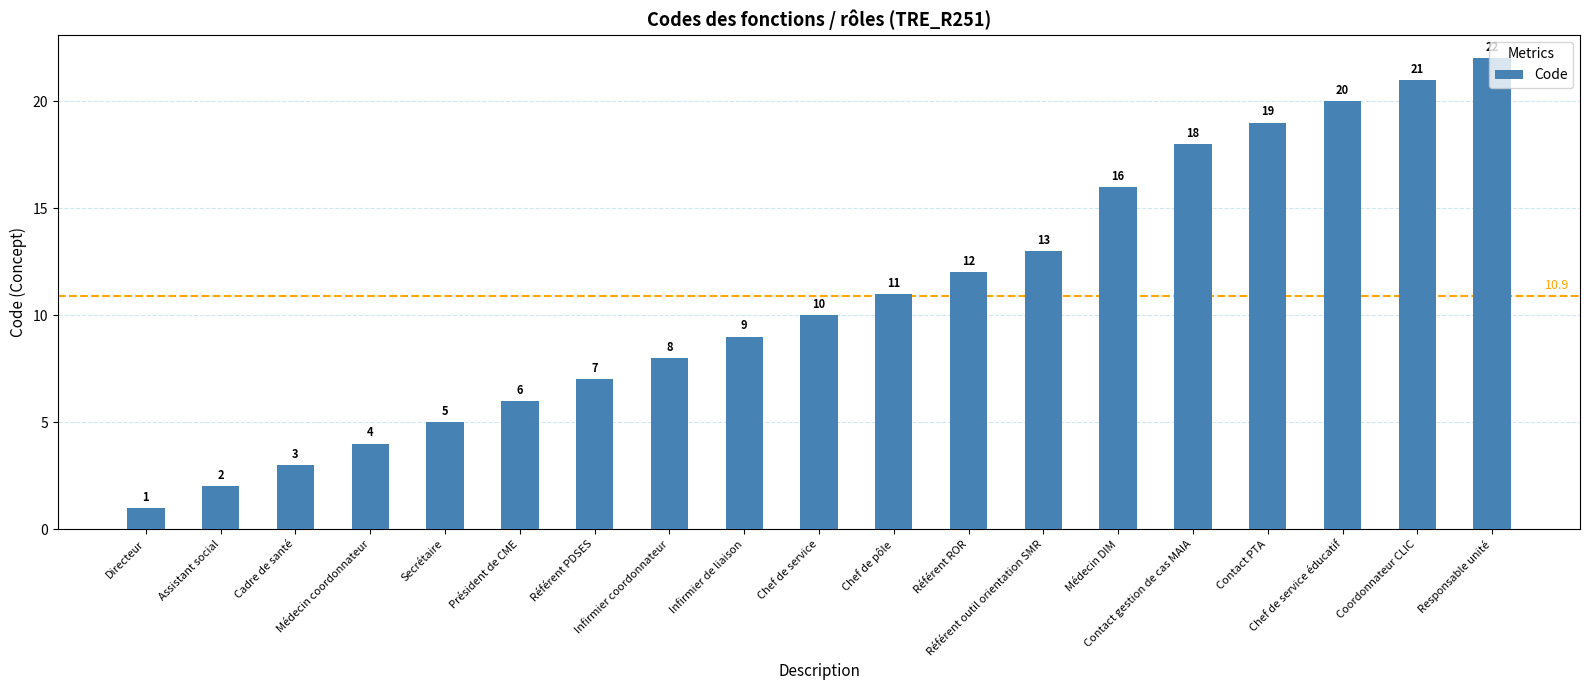

What position from the right is Référent ROR?

8